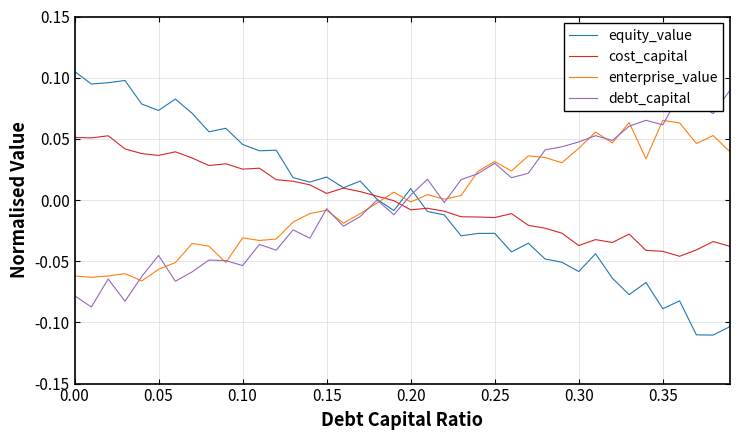

Which series has the widest spread of values?

equity_value